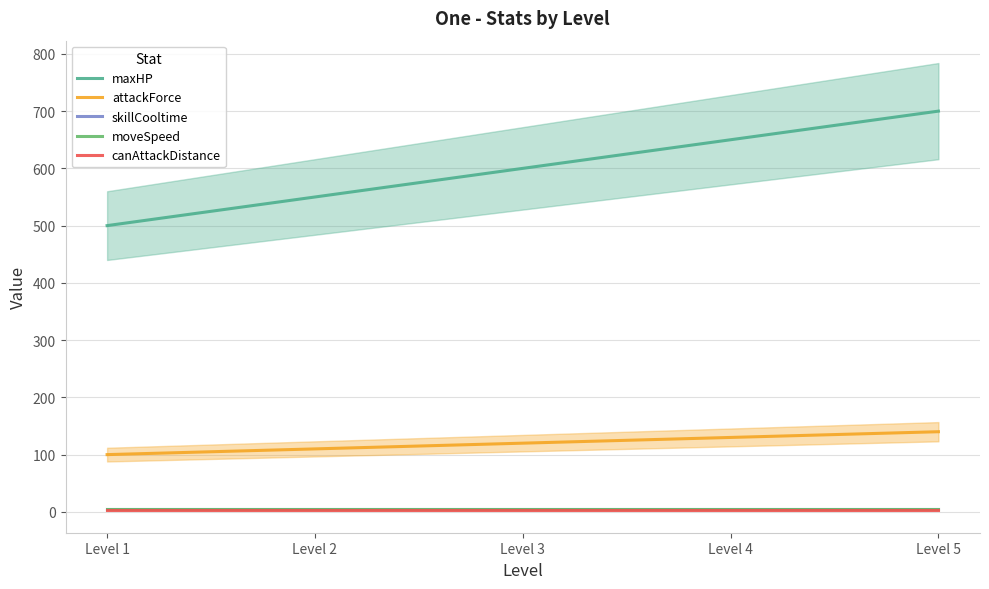

Rank the series at Level 3 from lowest to highest value.

canAttackDistance, skillCooltime, moveSpeed, attackForce, maxHP